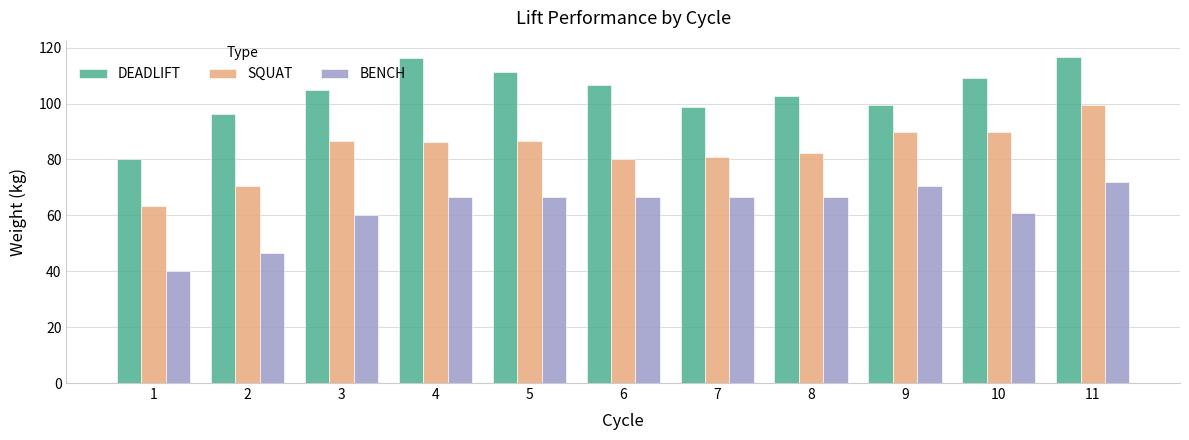

Which series has the largest range (max minus min)?

DEADLIFT